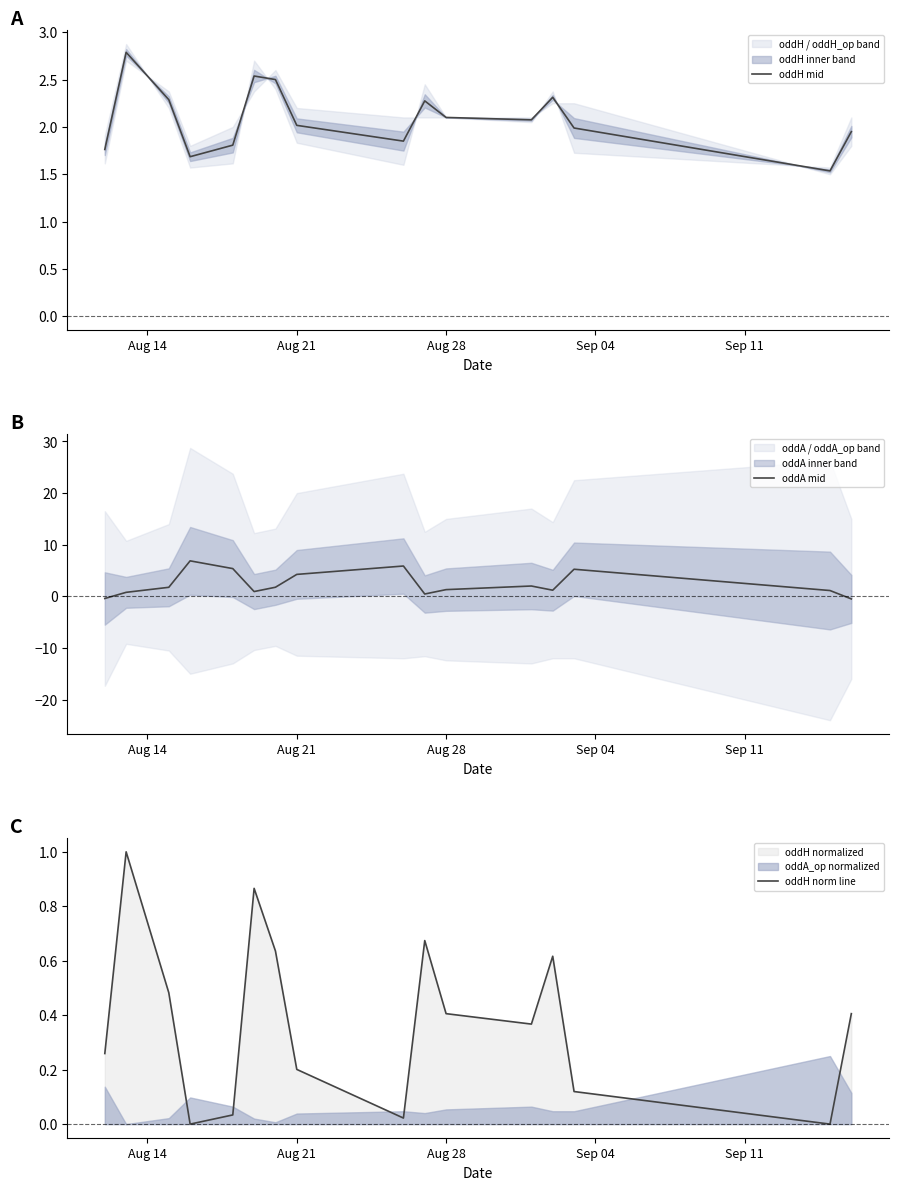

Count the number of categories in the chart.

16